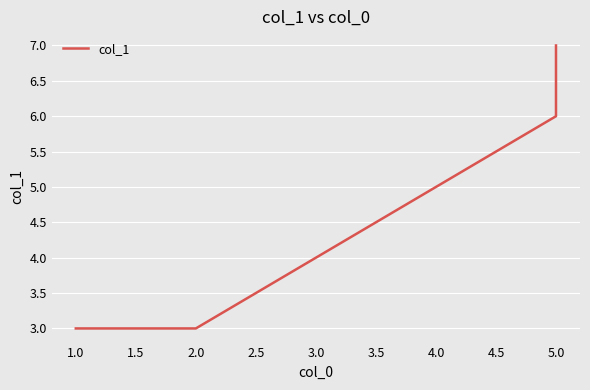

The value at 4.0 is 8. True or false?

False